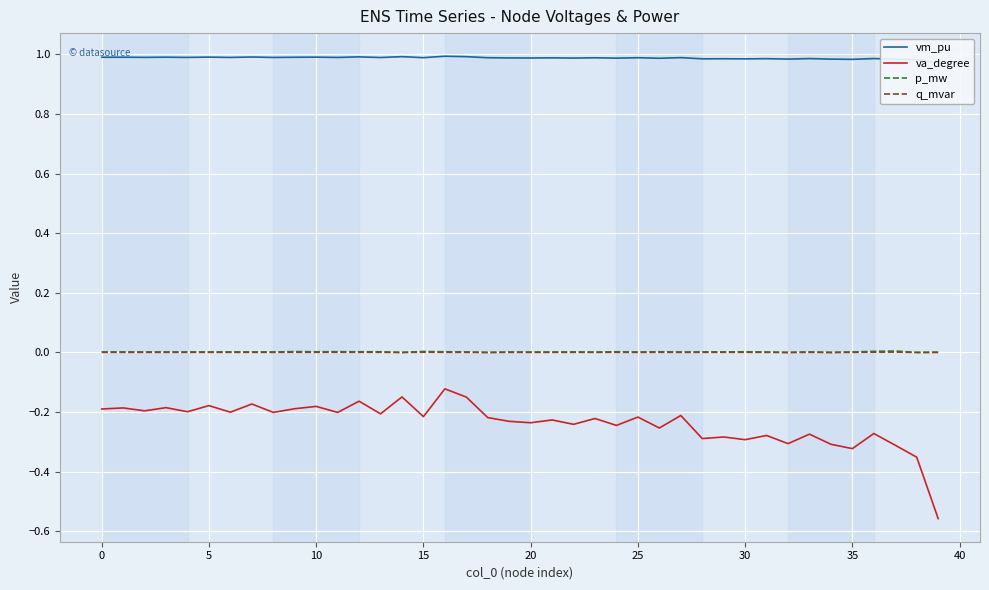

What are all the series names shown in the legend?

vm_pu, va_degree, p_mw, q_mvar